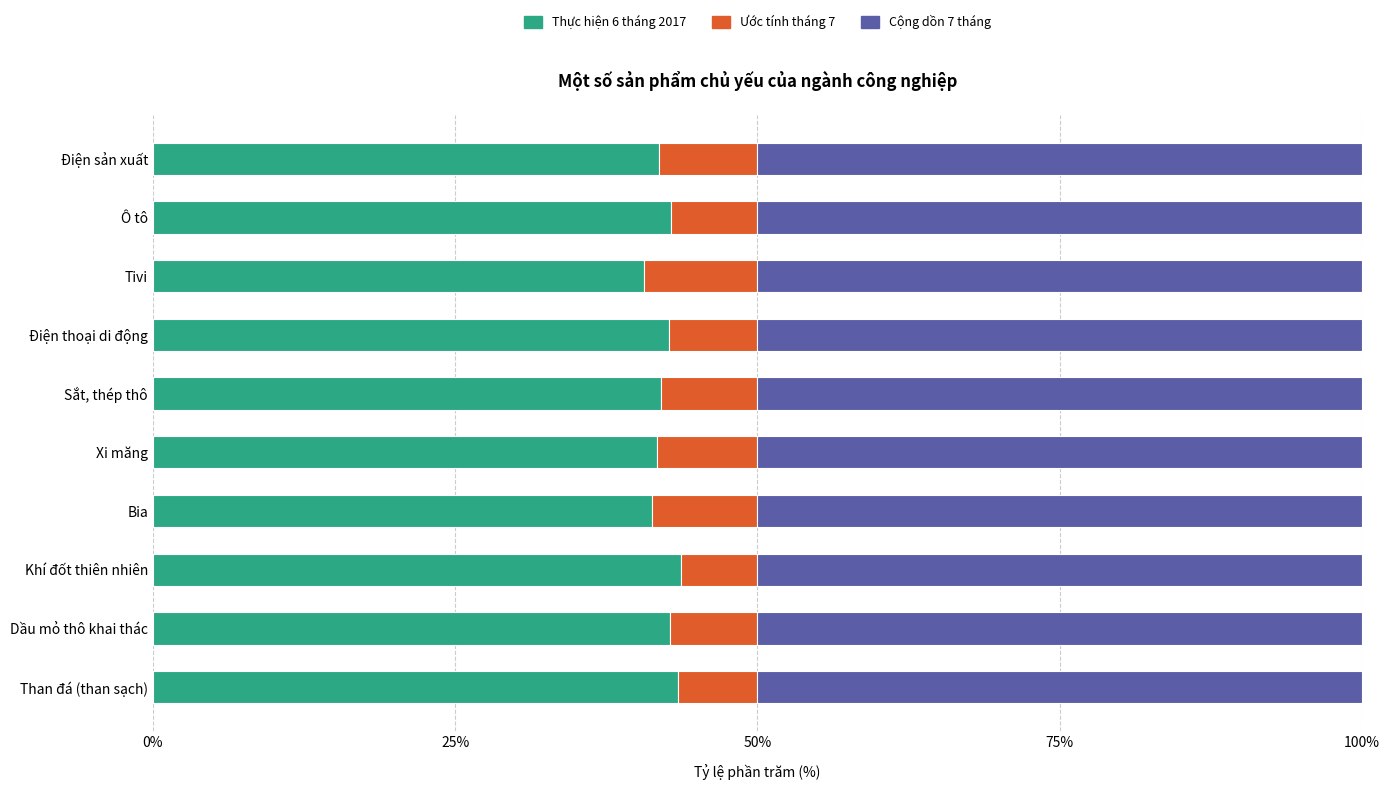

Is it true that Thực hiện 6 tháng 2017 equals 72.0 at Điện thoại di động?

False